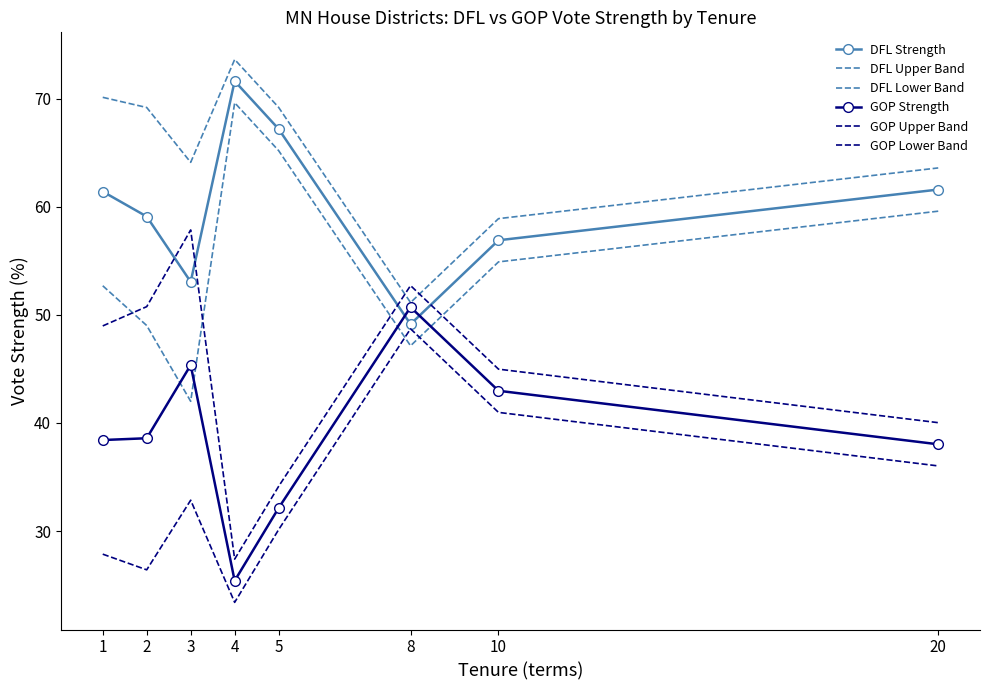

Between 2 and 4, which is larger?

4